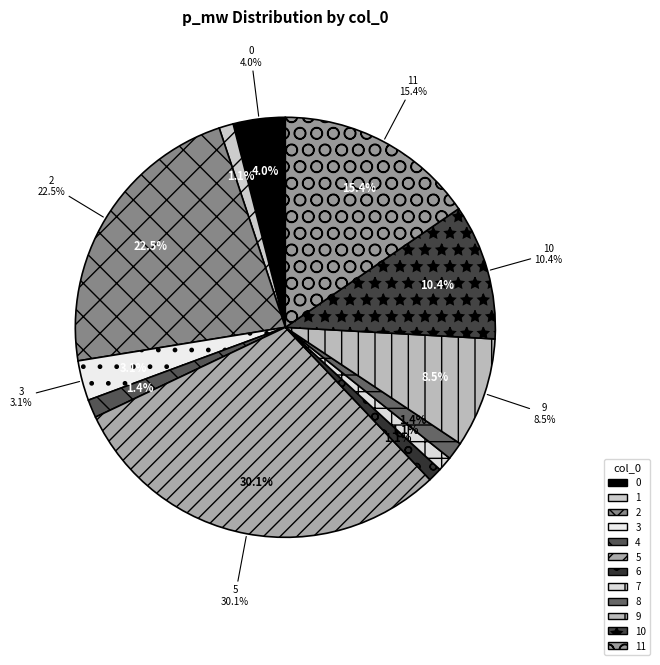

Rank the categories by value from highest to lowest.

5, 2, 11, 10, 9, 0, 3, 4, 8, 7, 1, 6